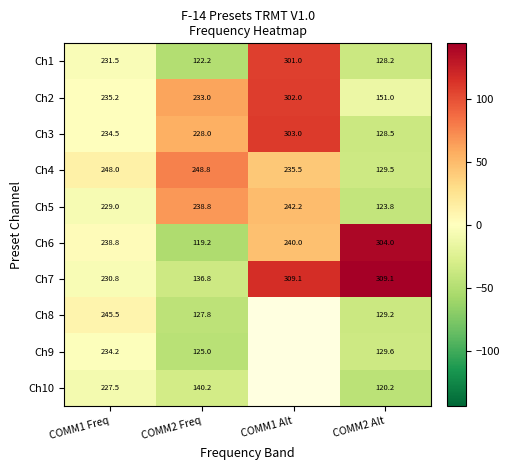

What is the sum of all Ch4 values?

861.8